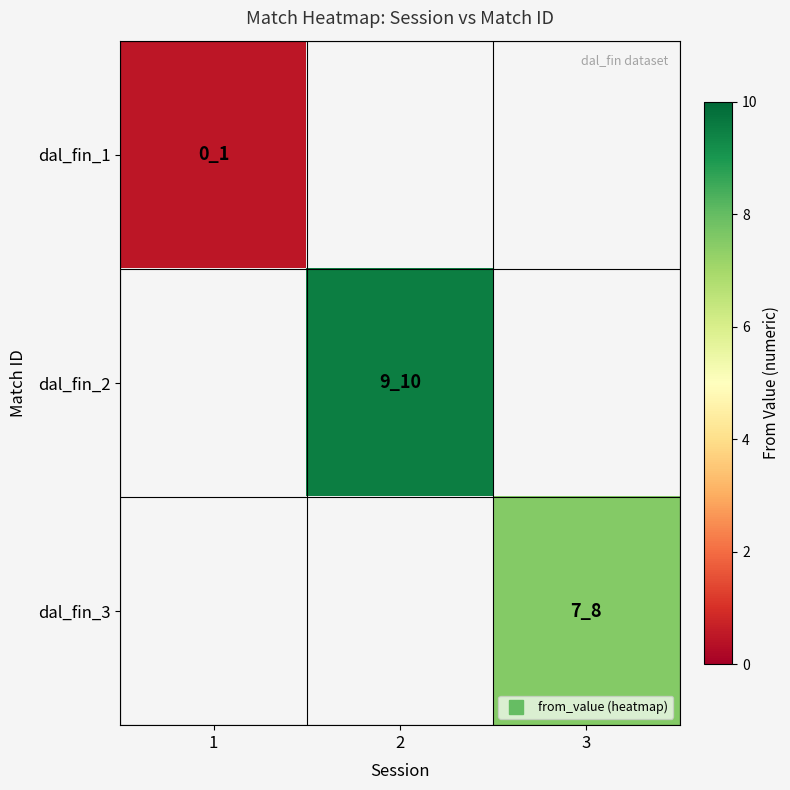

Which series has the largest range (max minus min)?

dal_fin_1